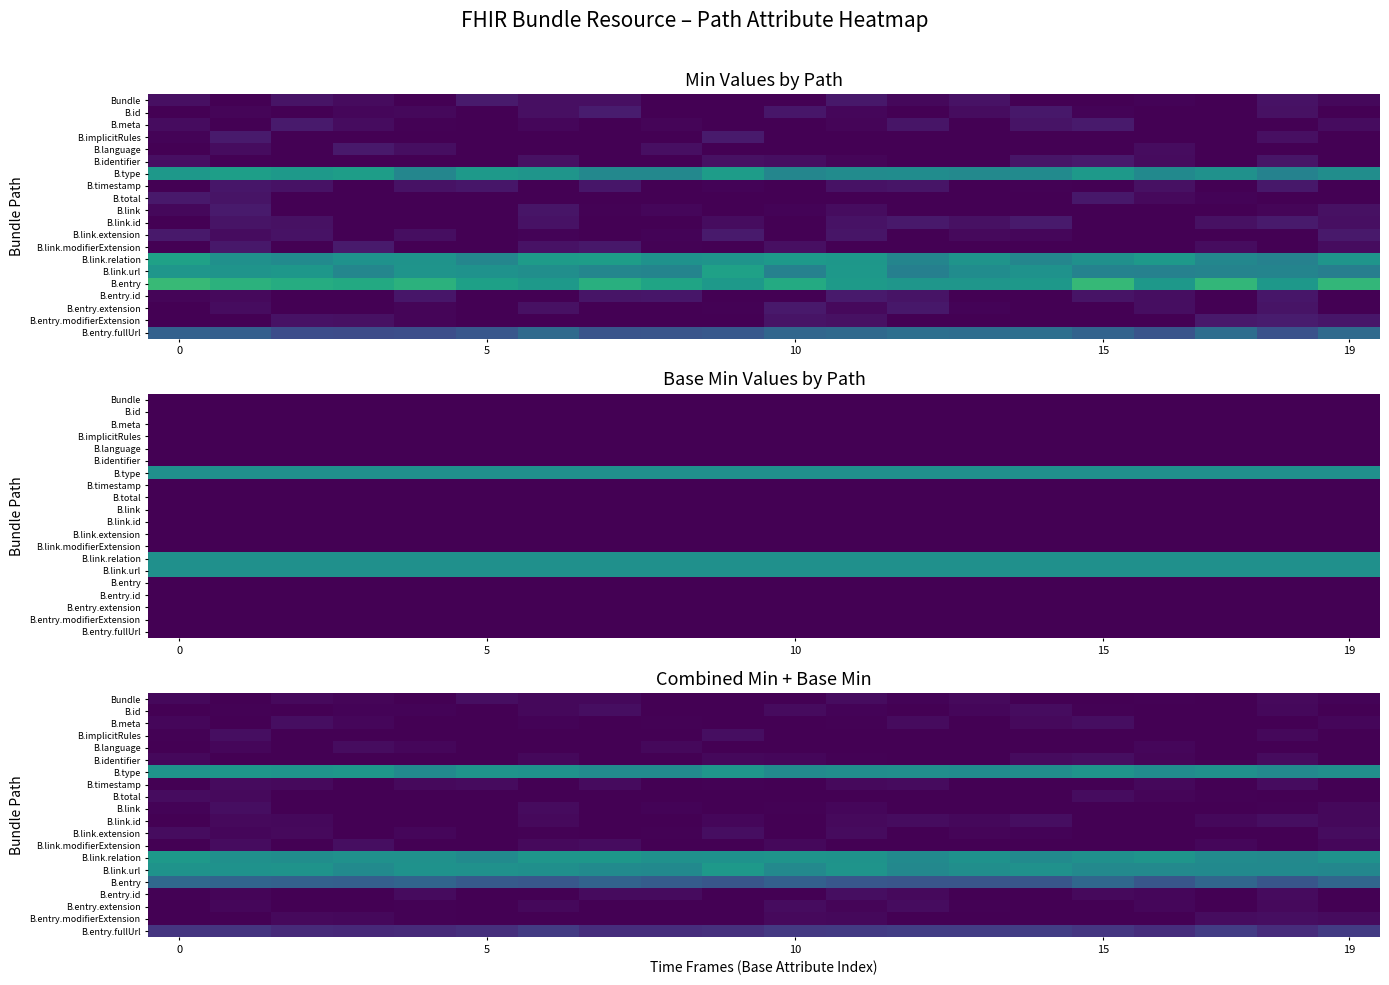

At how many categories does at least one series exceed 0?

20